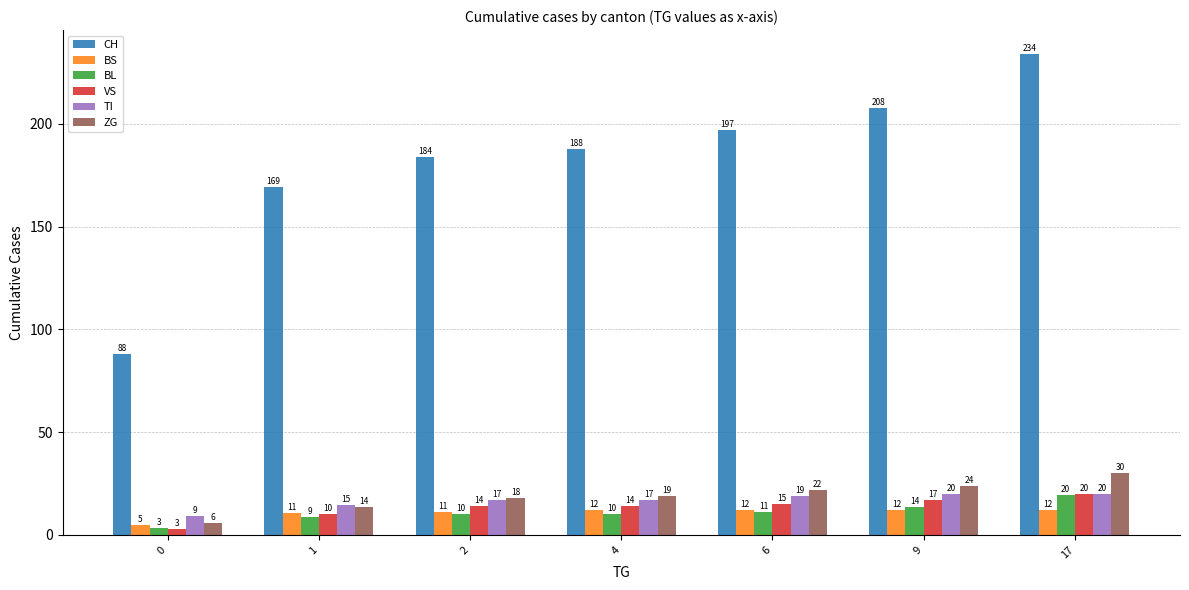

What are all the series names shown in the legend?

CH, BS, BL, VS, TI, ZG